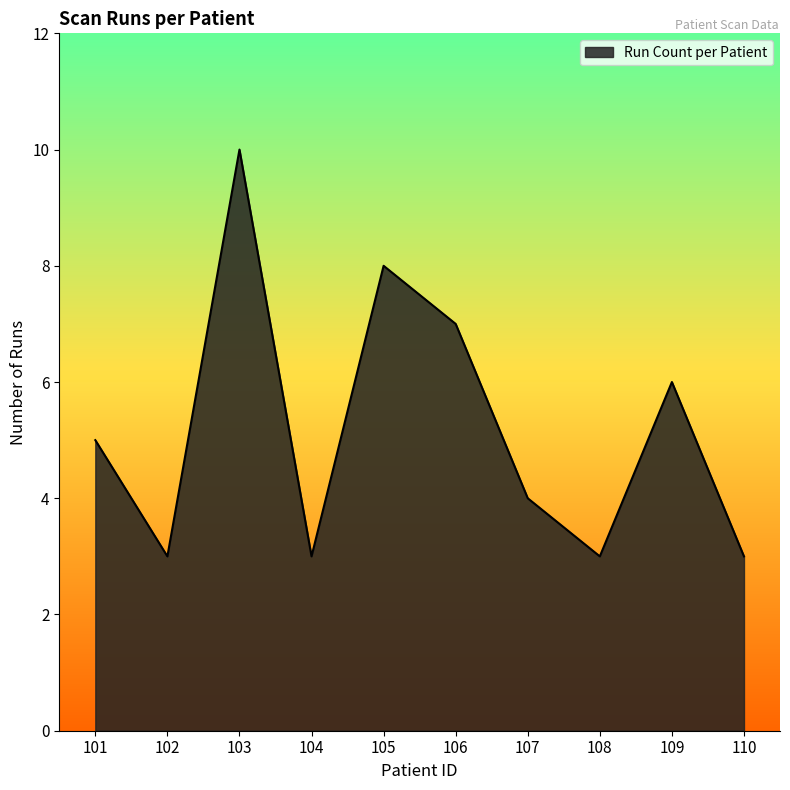

Between 101 and 109, which is larger?

109